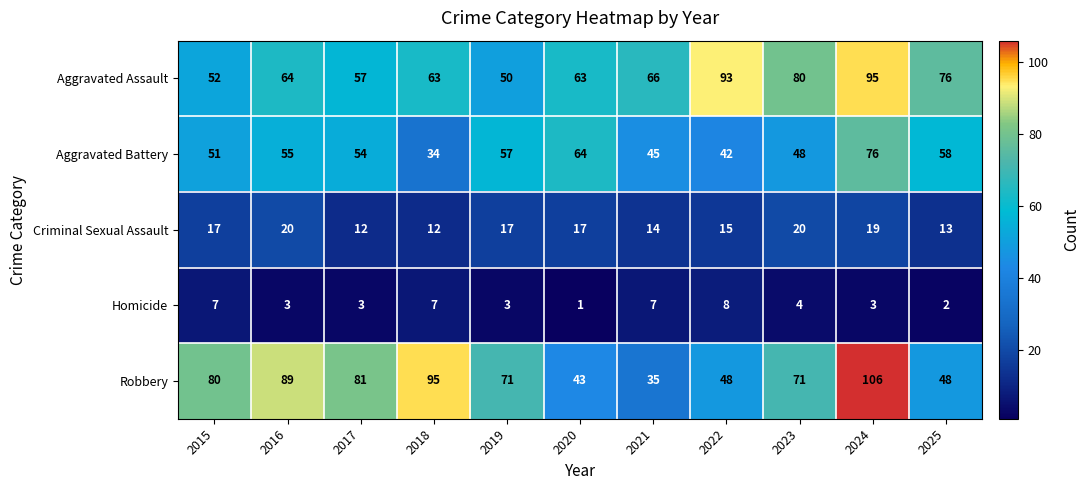

Count the Homicide values in the range 3 to 7.

8